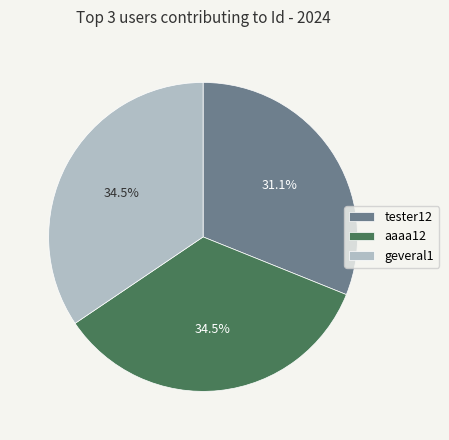

Which slice is the smallest?

tester12